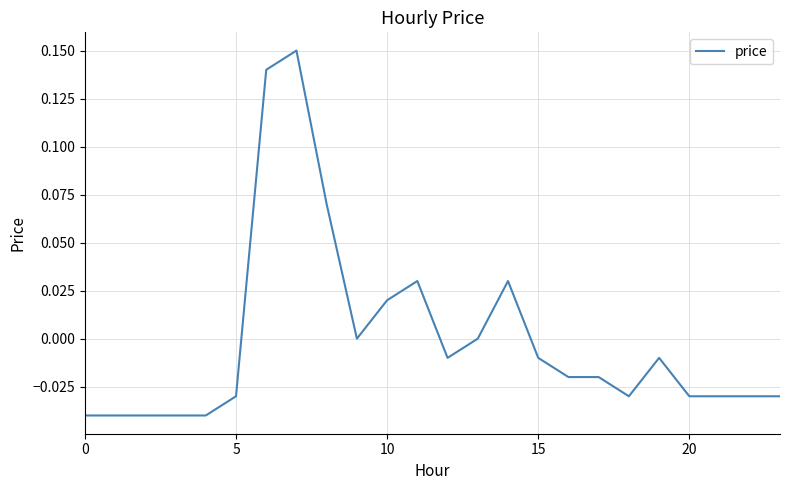

How many interior local peaks (higher than both neighbors) does the data have?

4